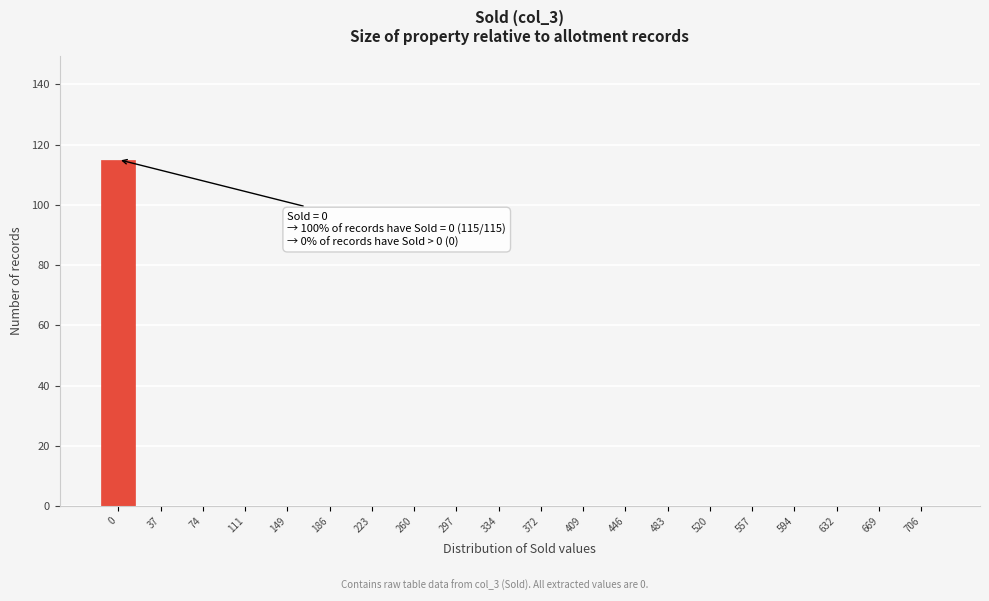

Reading left to right, list all the values displayed in this chart.

0=115	37=0	74=0	111=0	149=0	186=0	223=0	260=0	297=0	334=0	372=0	409=0	446=0	483=0	520=0	557=0	594=0	632=0	669=0	706=0